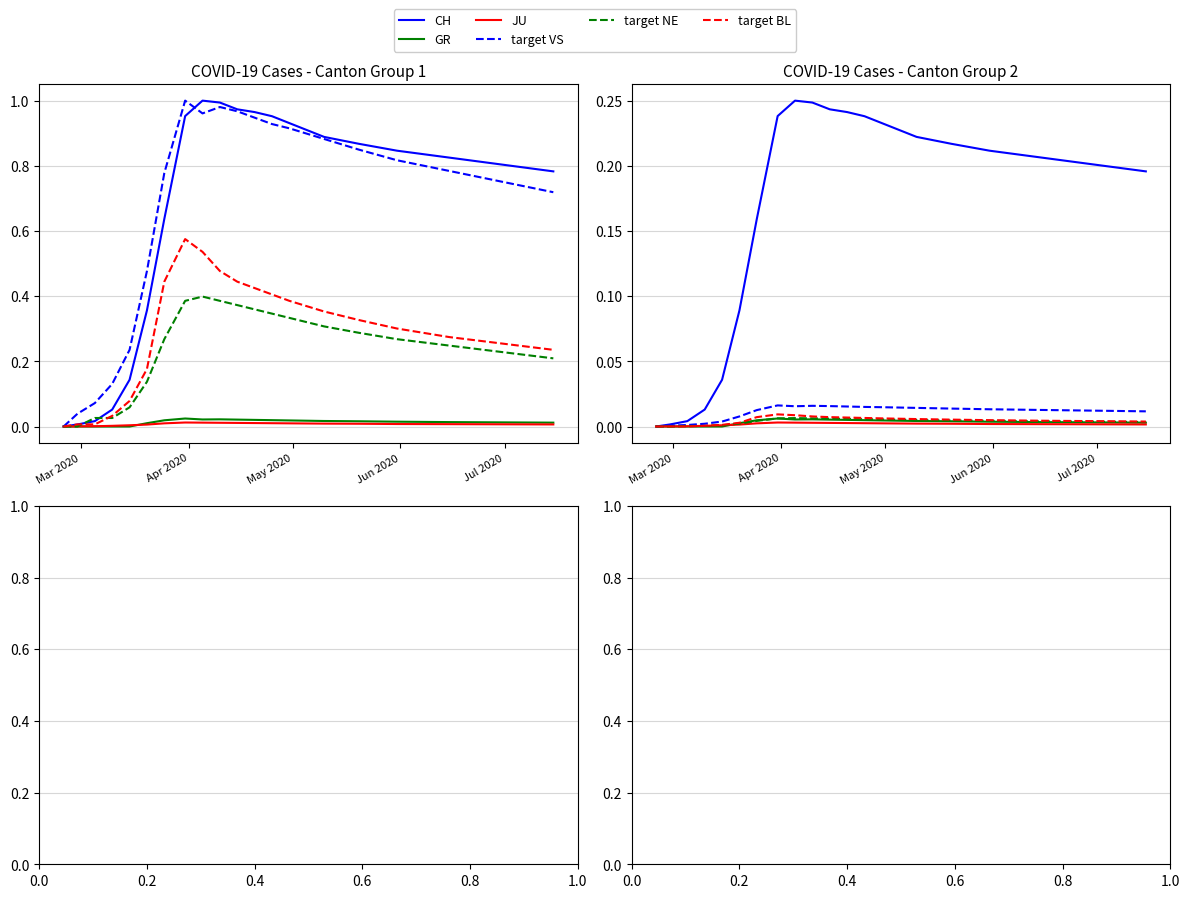

How many data points in GR are above 0?

15